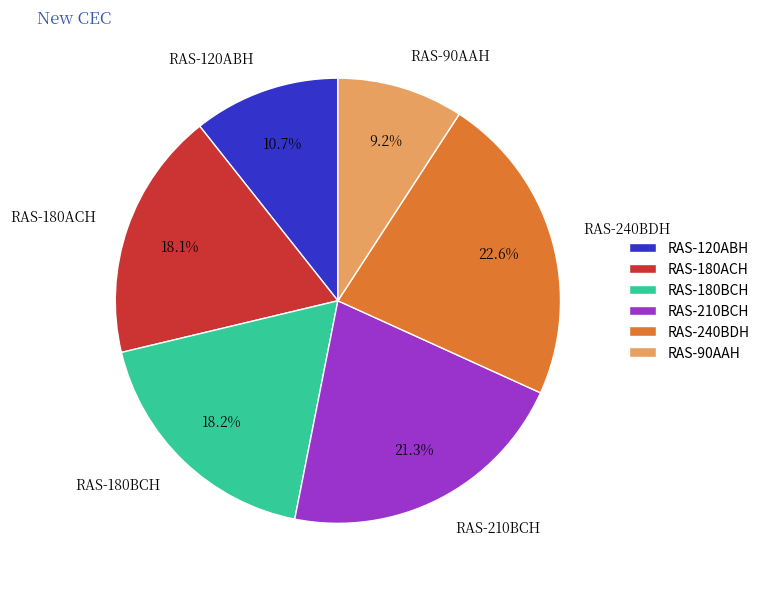

What percentage is NOT represented by RAS-180BCH?

81.8%